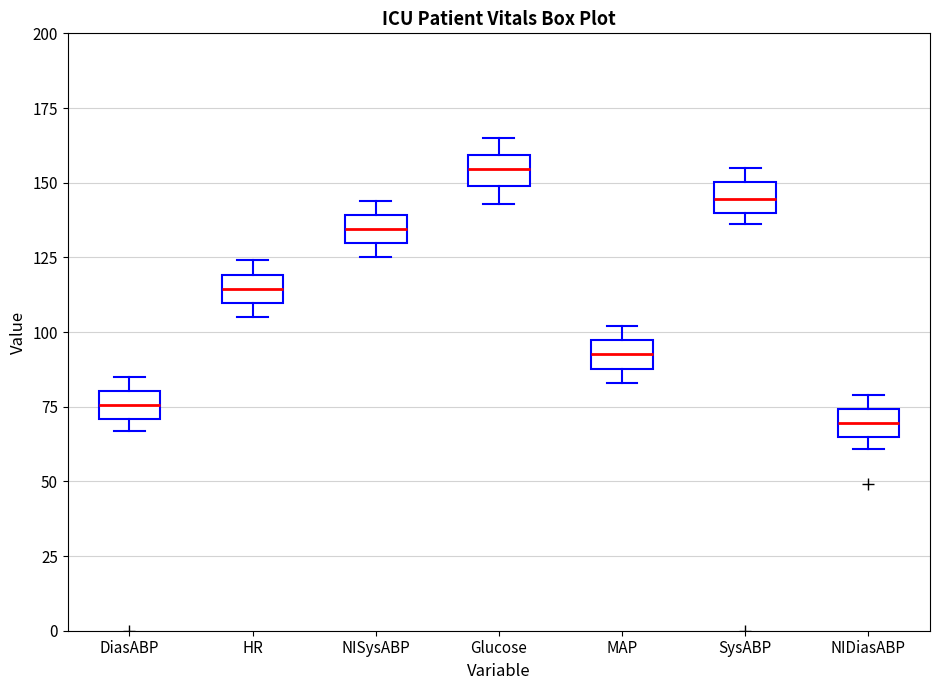

Where is the lower edge of the box for SysABP on the y-axis? The values are not printed on the chart, so give them approximately, as read against the axis.

140